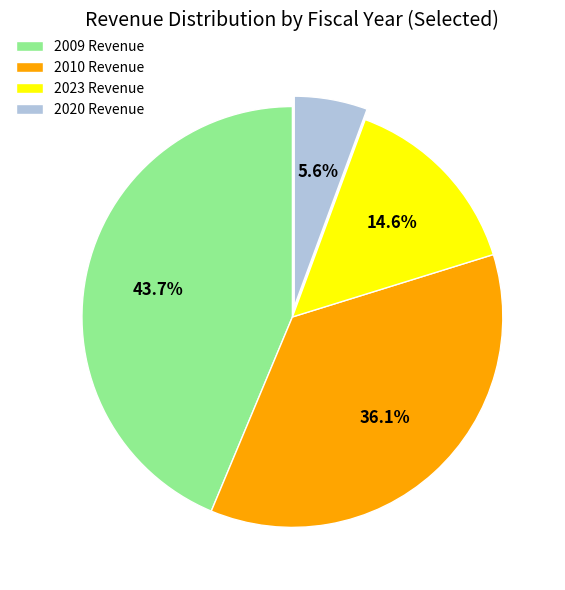

To the nearest percent, what is the difference between the largest and smallest slice percentages?

38%